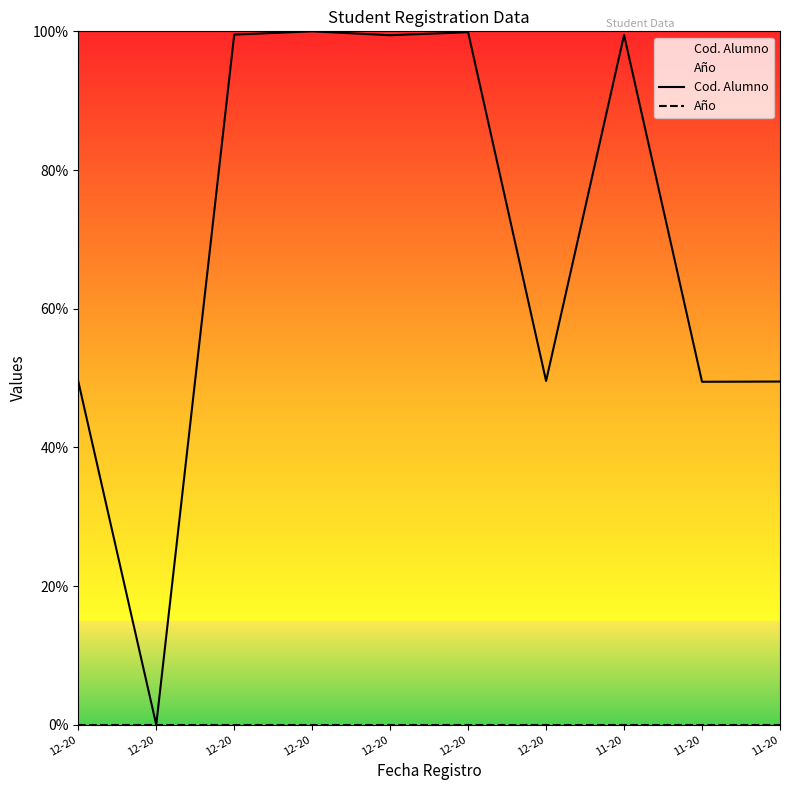

What is the spread (max minus min) of values at 12-20?

0.5